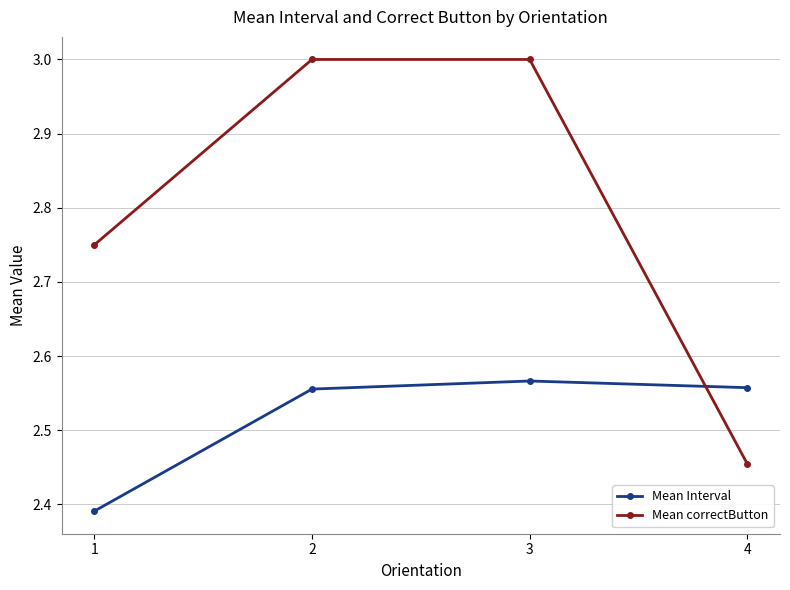

Which series has the widest spread of values?

Mean correctButton